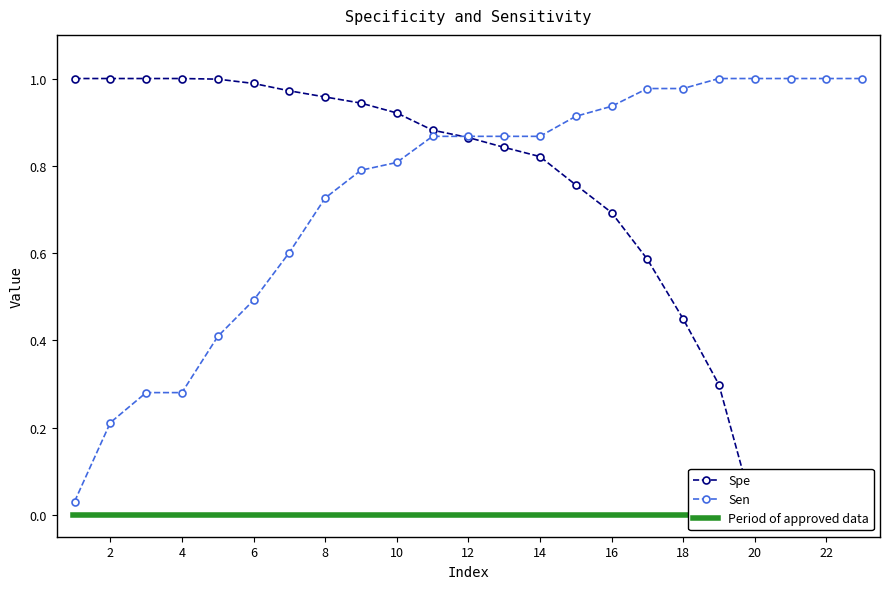

At which category does the chart reach its minimum across all series?

20